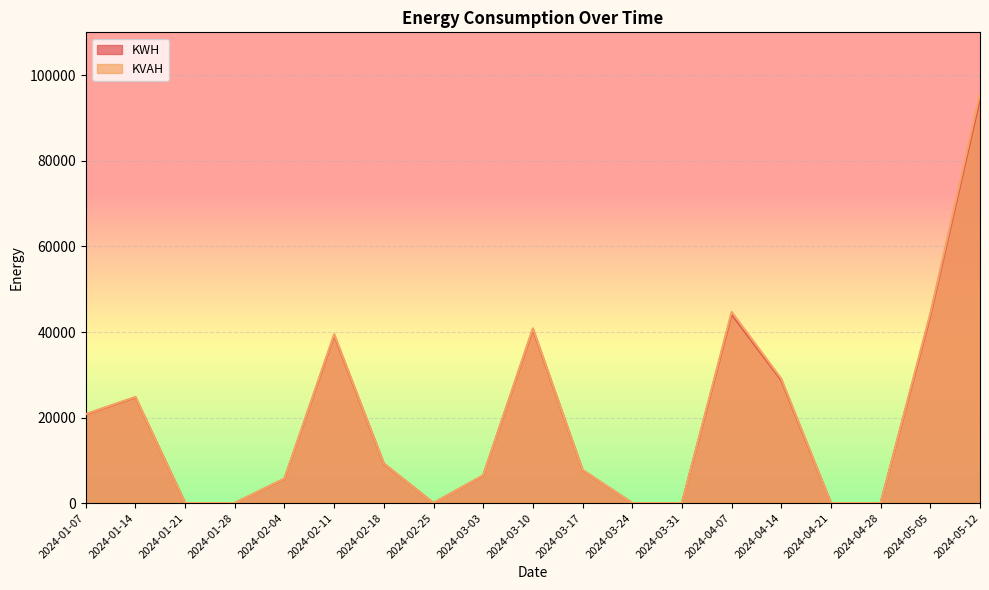

How many lines are shown in the chart?

2